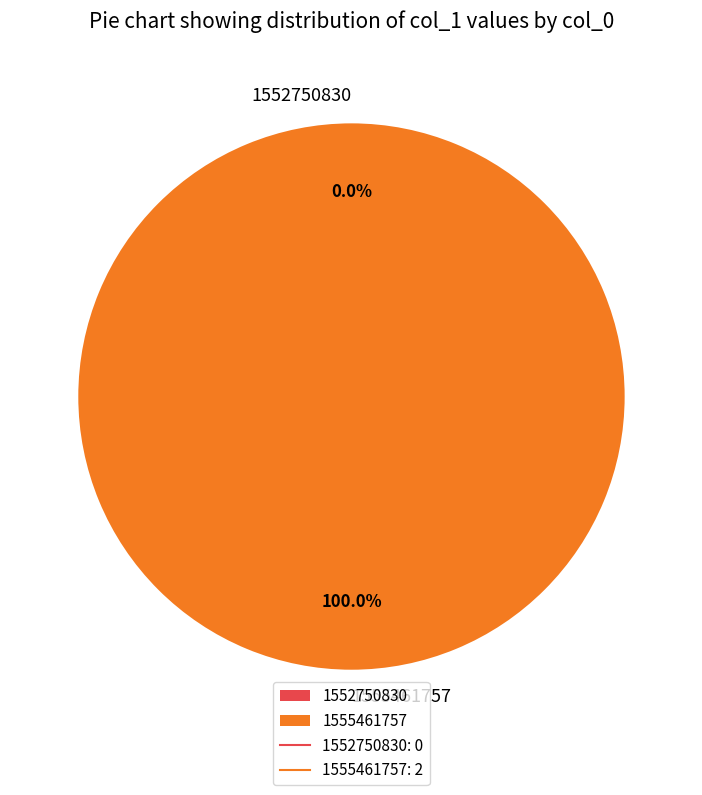

Count the number of slices in the pie.

2